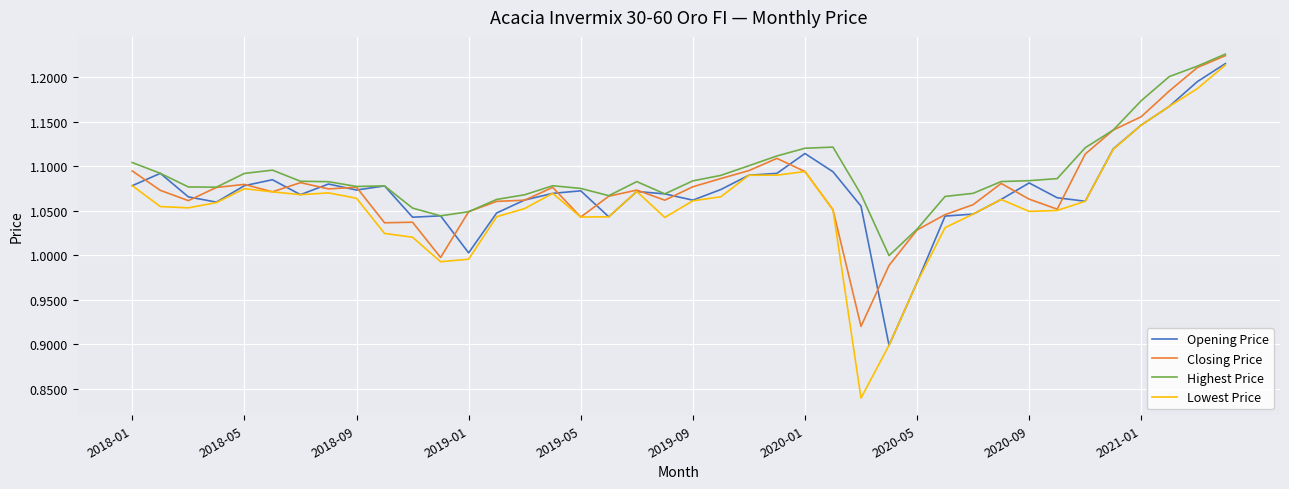

In Closing Price, how many points are lower than both neighbors (excluding endpoints)?

9